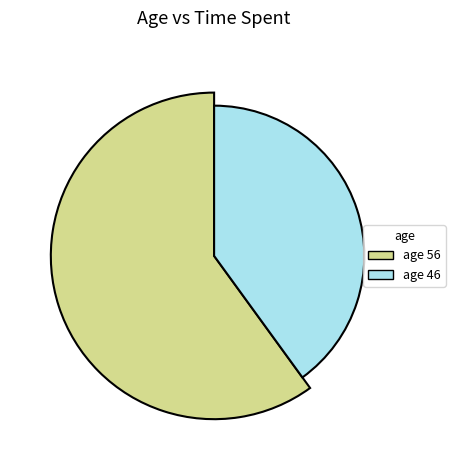

What is the smallest slice in the pie chart?

46